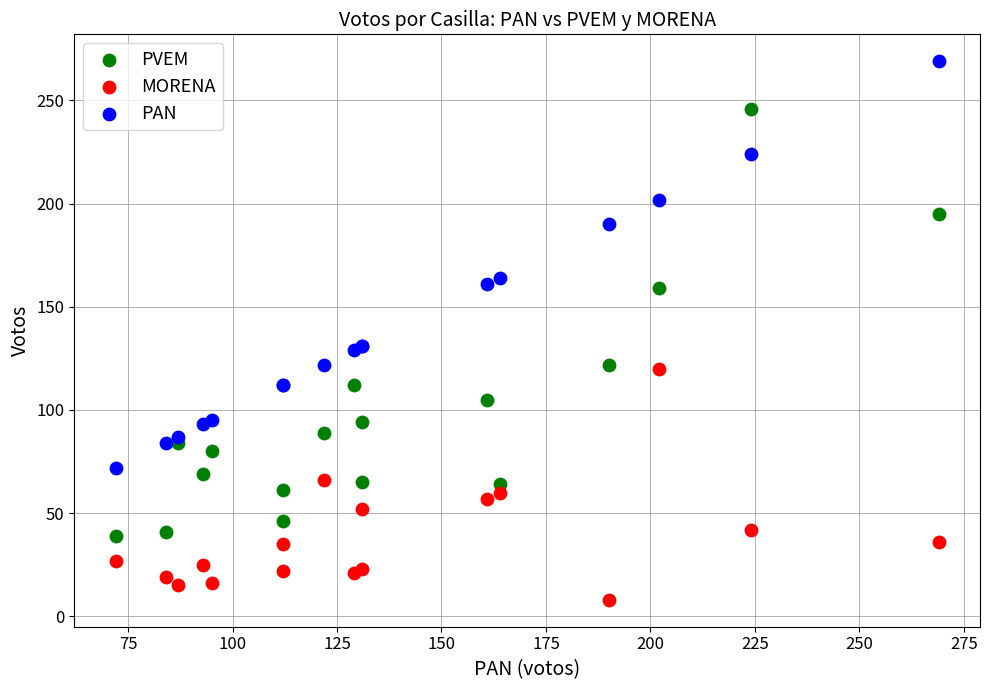

Which series has the largest Y range (max minus min)?

PVEM